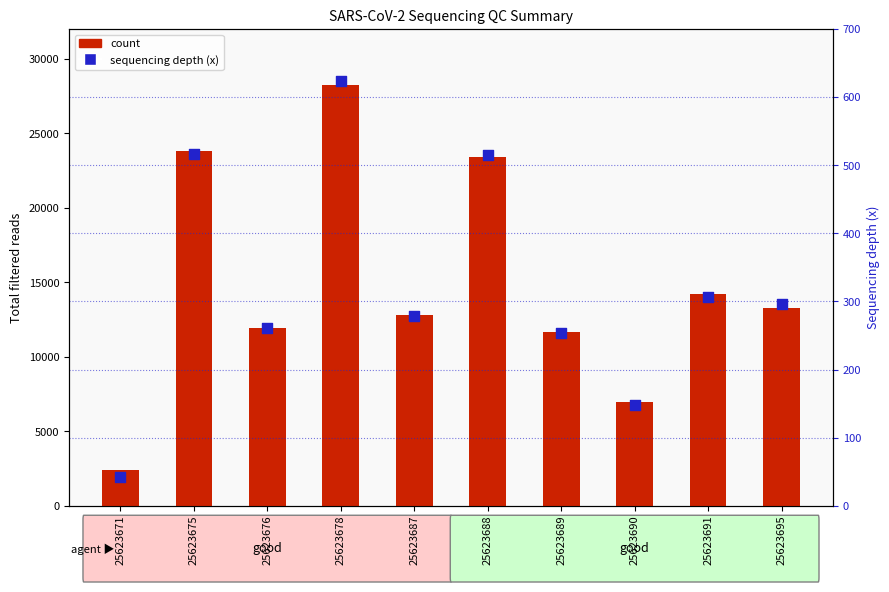

What is the total value across all series at 25623691?

14529.1